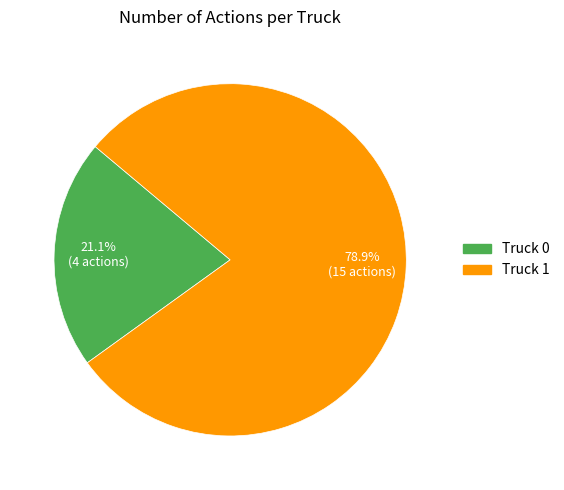

What is the largest slice in the pie chart?

Truck 1